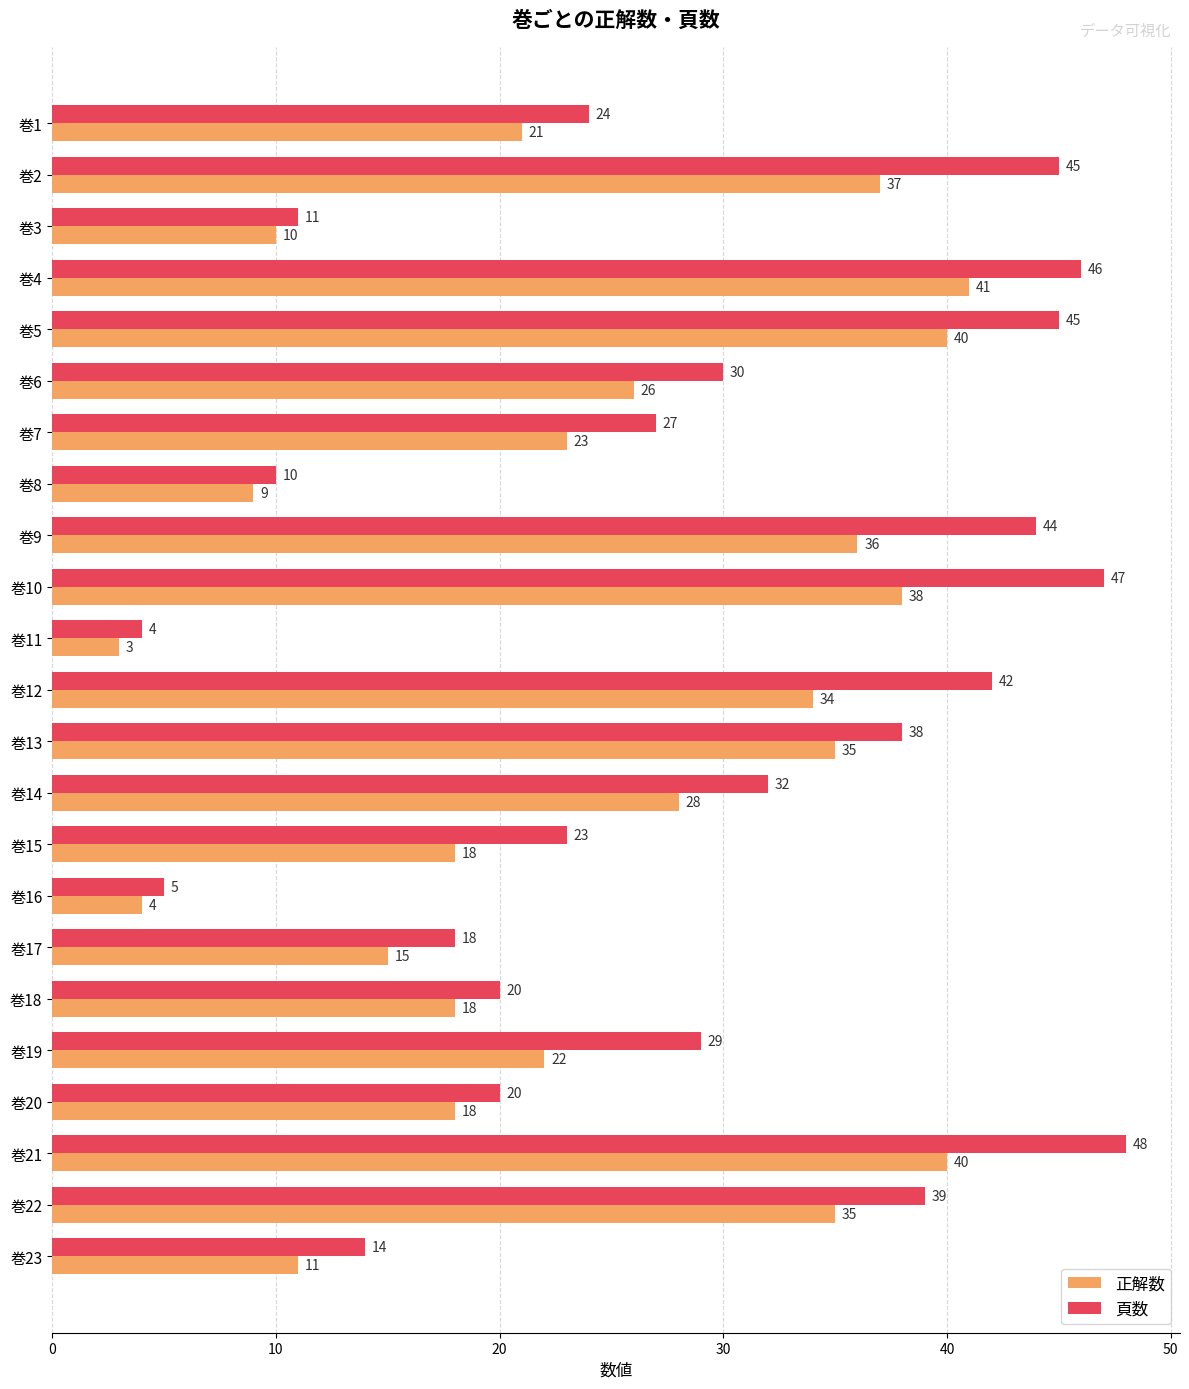

Read the 正解数 value at 巻9, to the nearest 10.

40